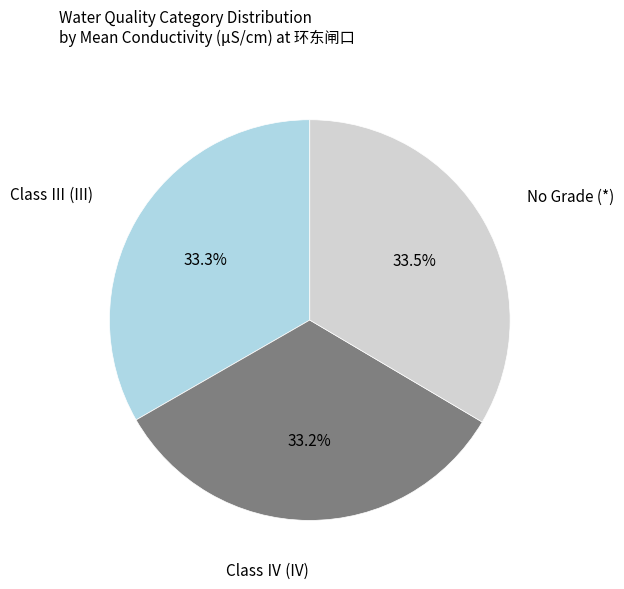

To the nearest percent, what is the average slice percentage?

33%